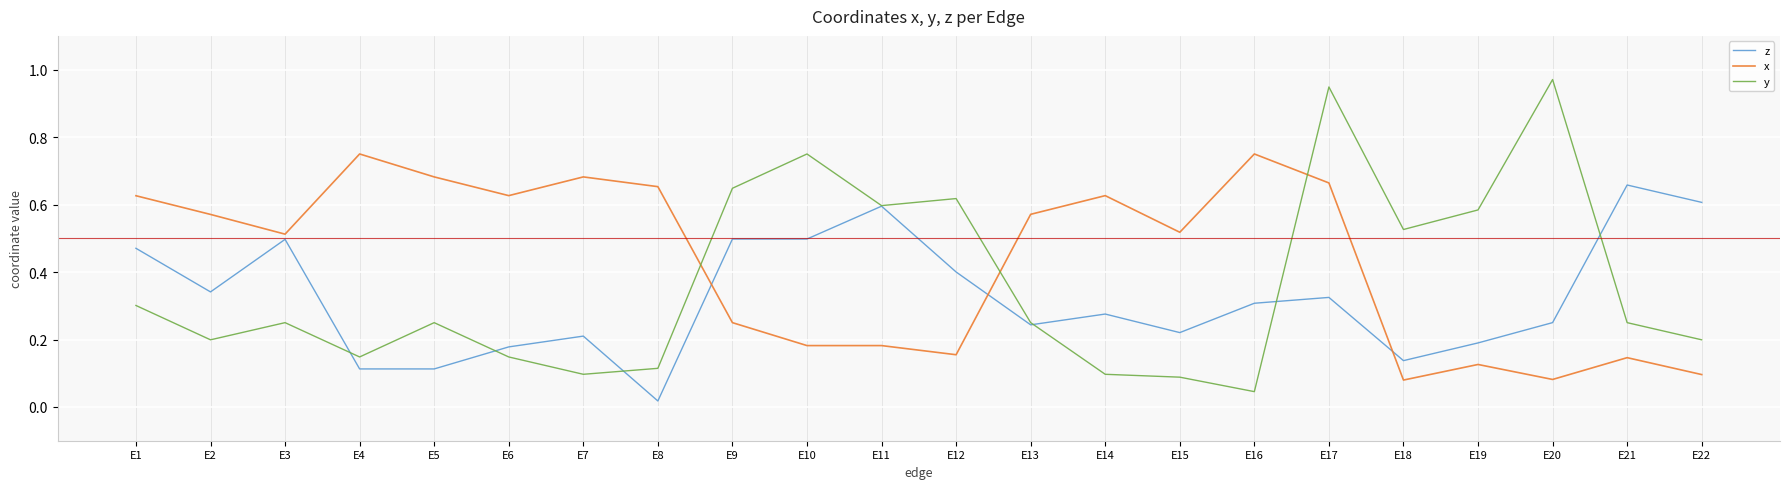

Between E6 and E17, which series saw the biggest shift?

y